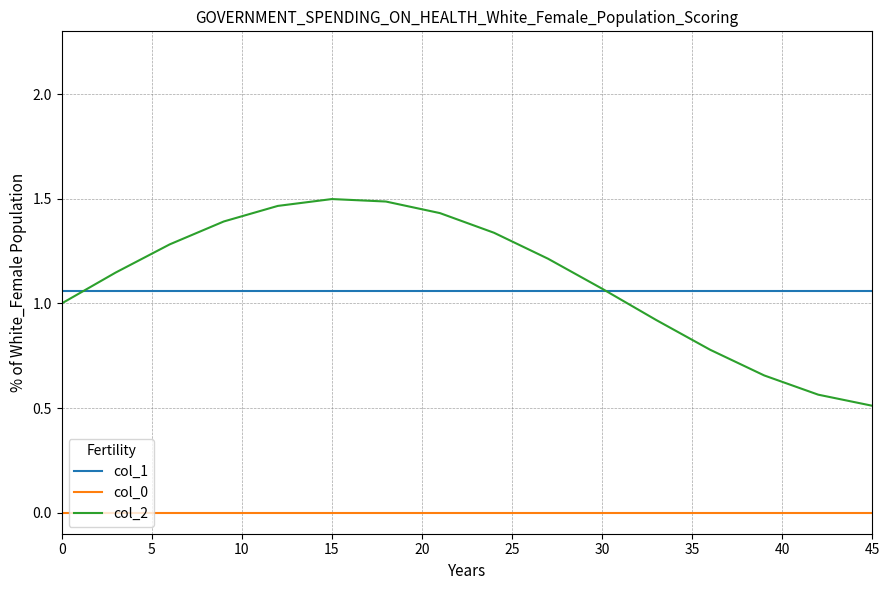

Is this an area chart (filled region under the line)?

No